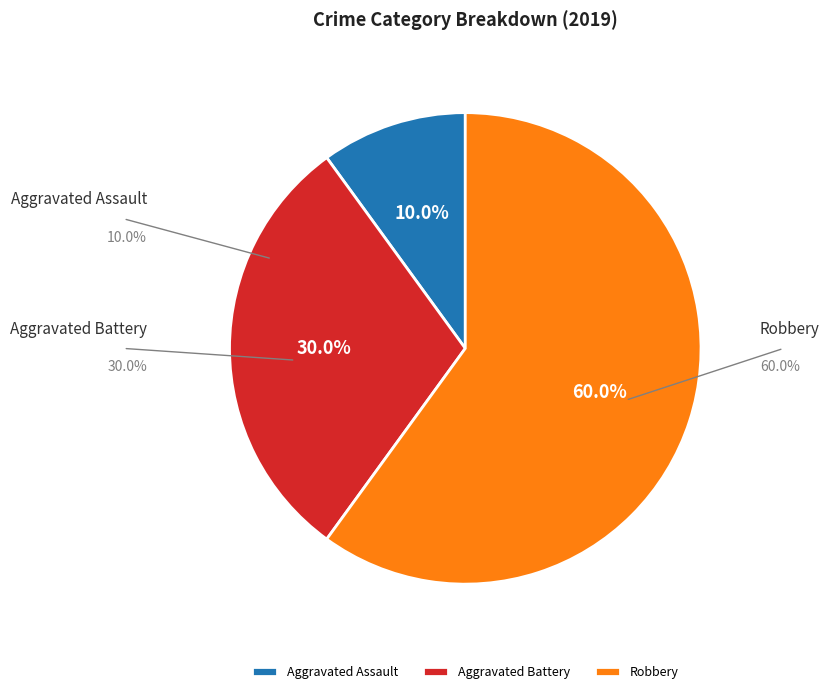

Approximately how many times larger is the value at Aggravated Battery compared to Aggravated Assault?

3.0